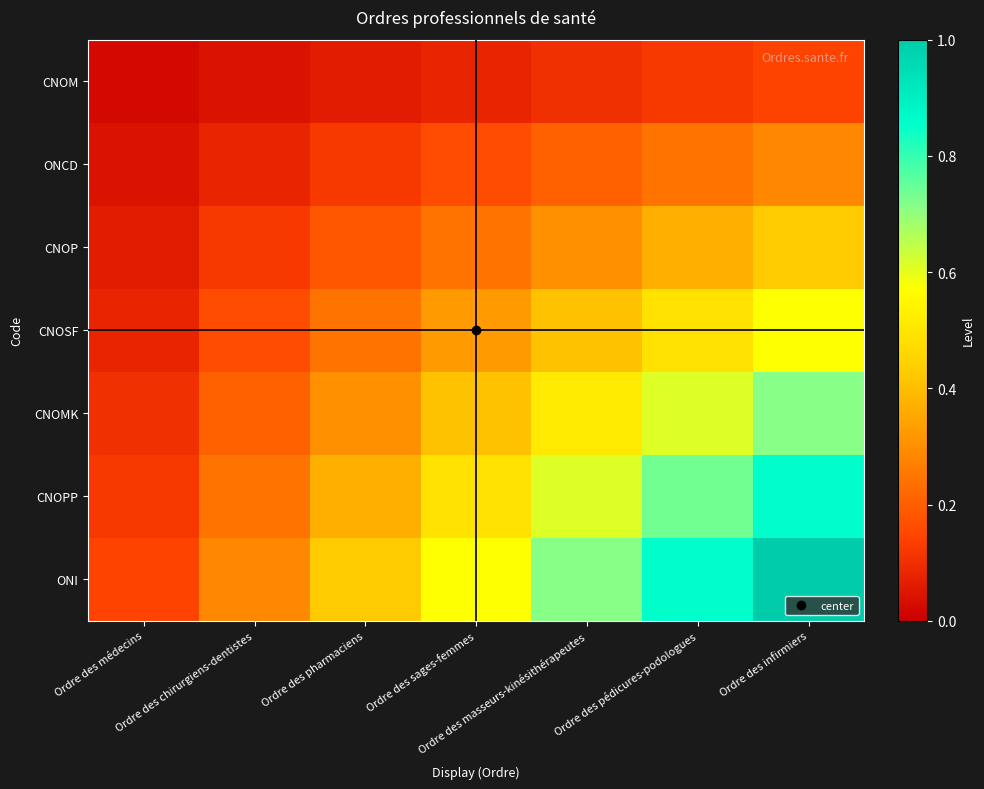

Count the number of data series in this chart.

7